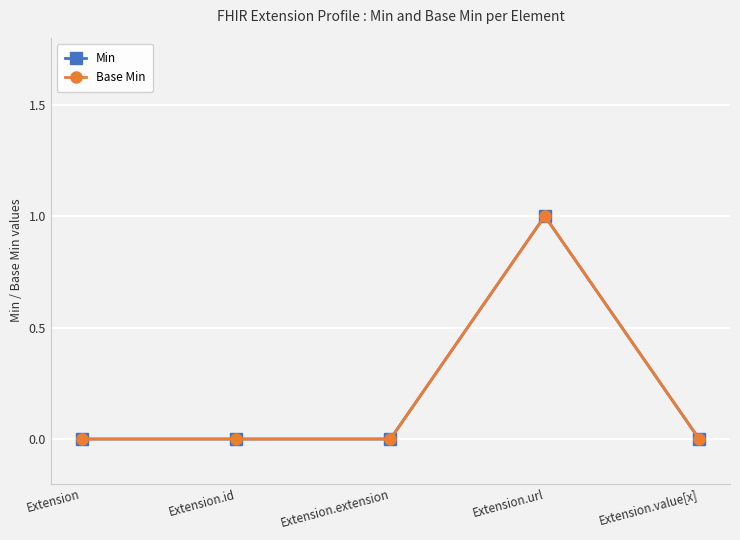

What is the maximum value shown in the chart?

1